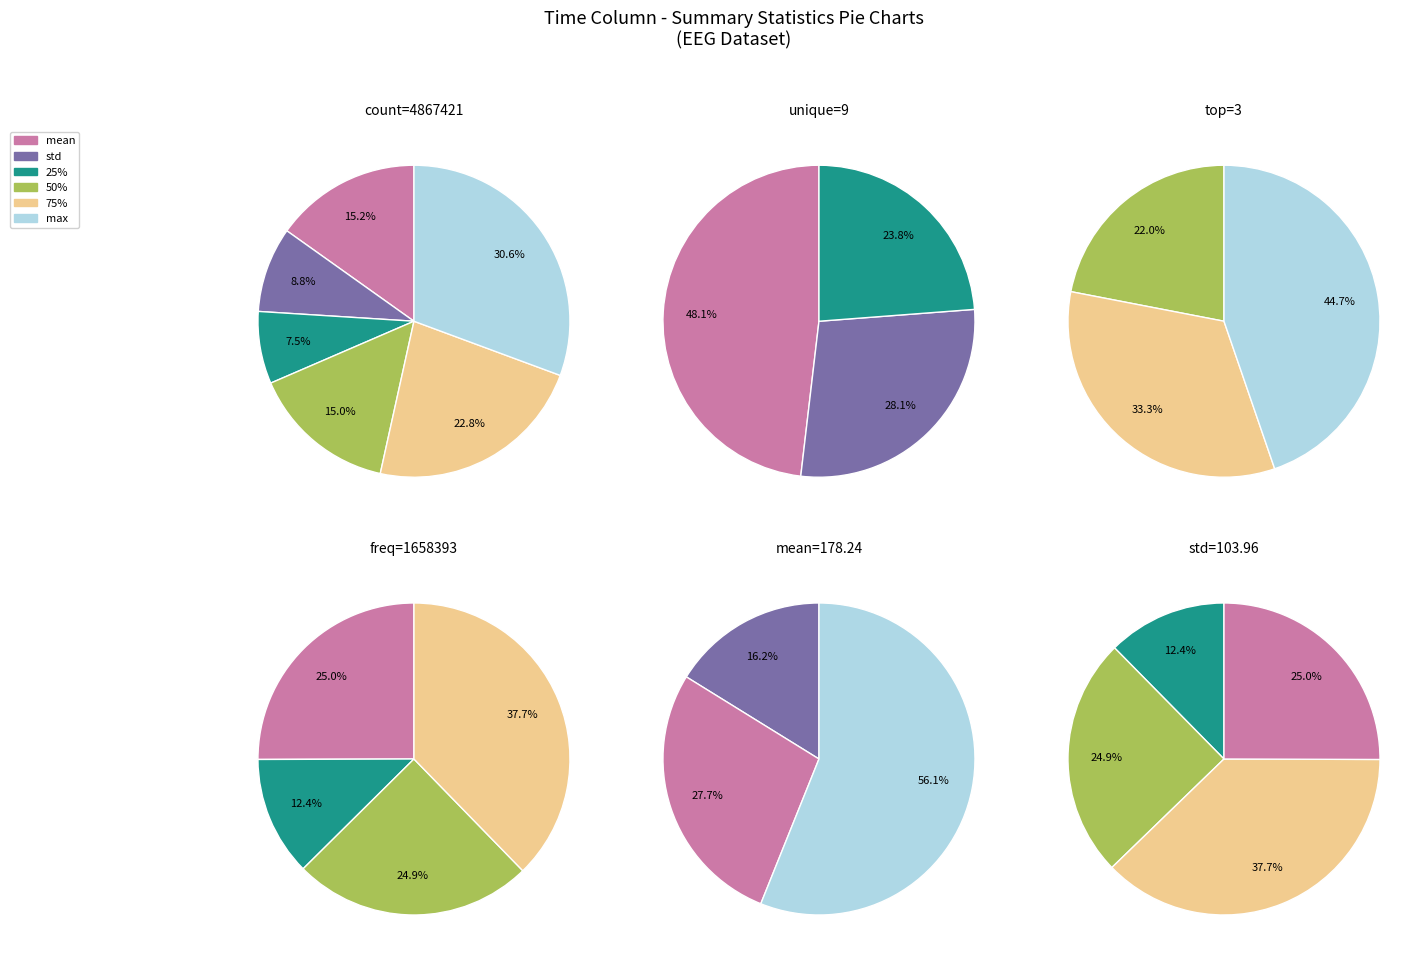

Does any single category account for the majority?

Yes